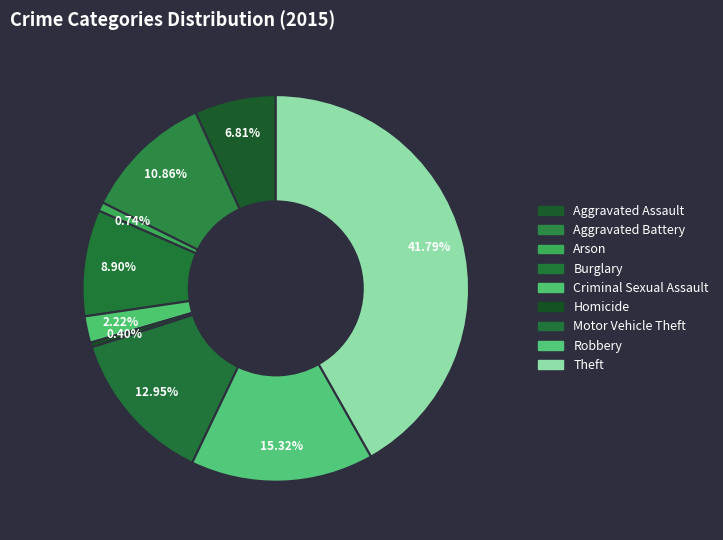

Is Burglary the majority of the pie?

No